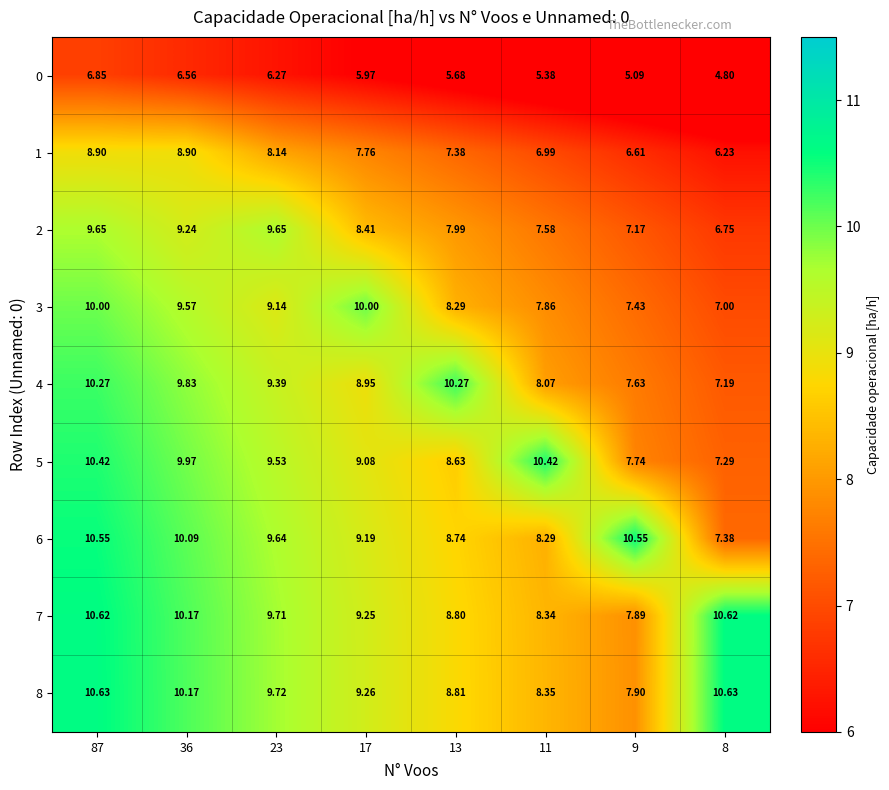

Between 11 and 87, which is larger?

87